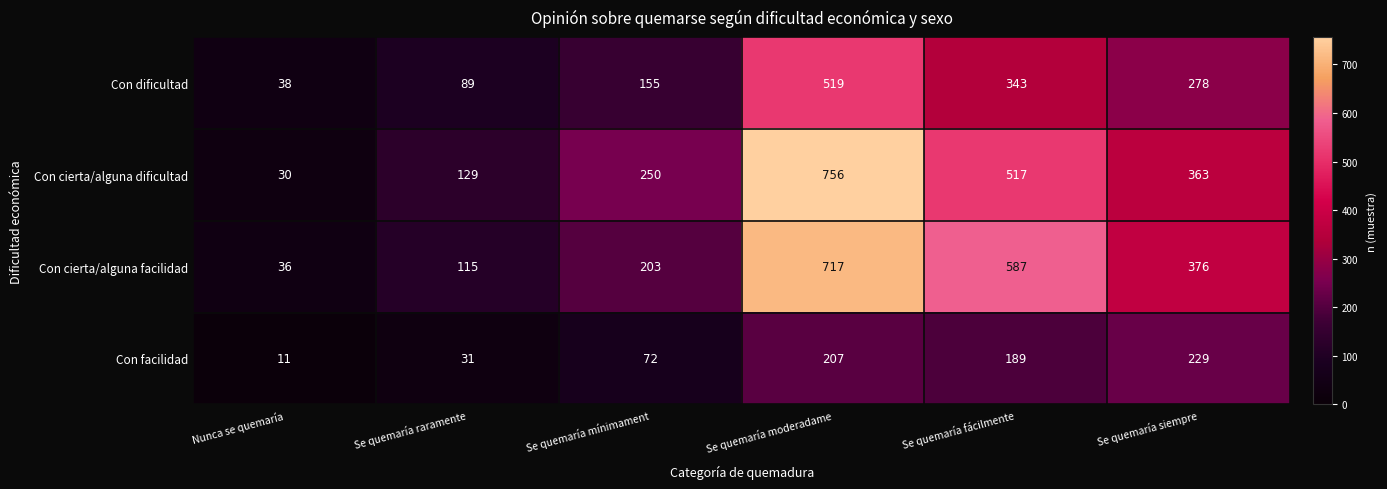

Which series has the largest range (max minus min)?

Con cierta/alguna dificultad